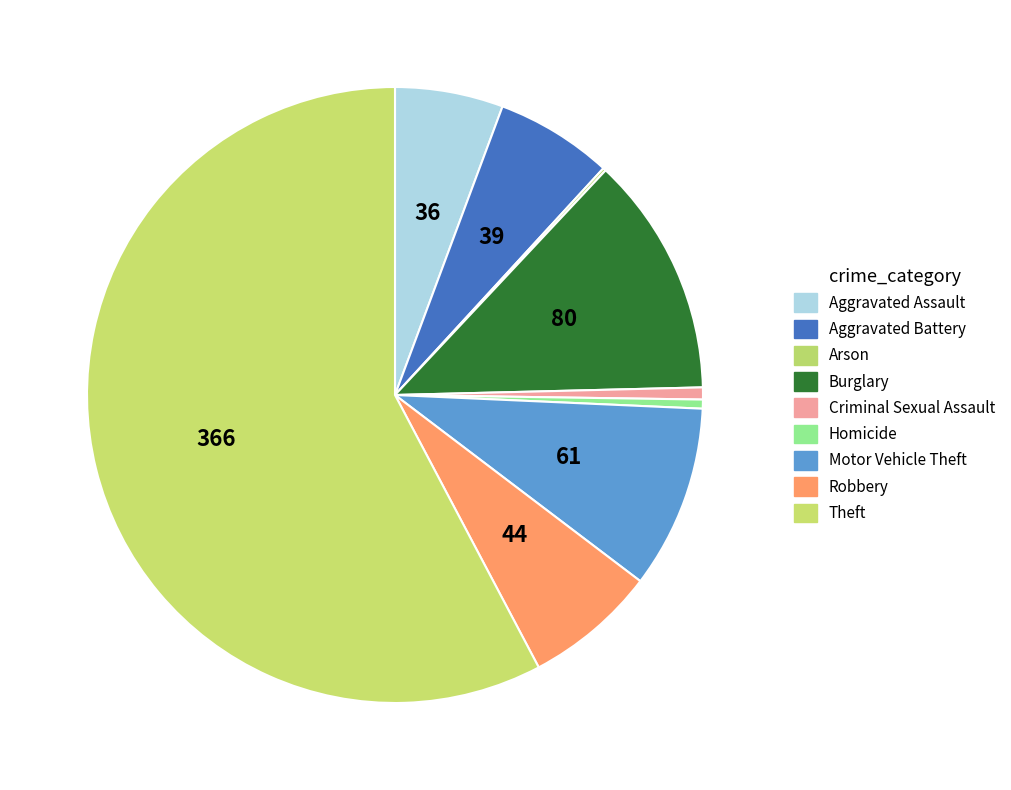

To the nearest percent, what is the difference between the Aggravated Battery and Motor Vehicle Theft slice percentages?

3%